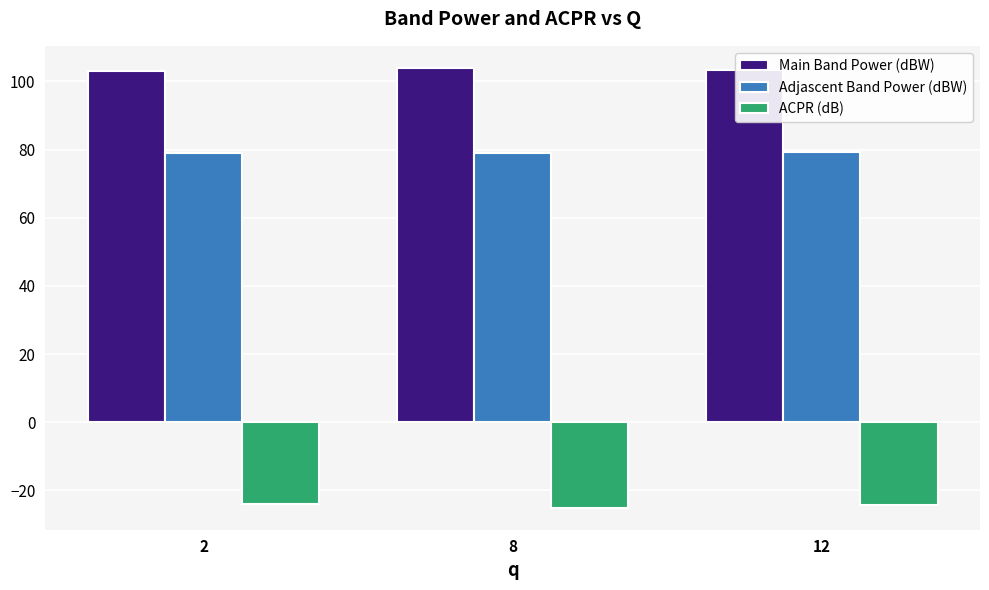

What is the lowest value of the Adjascent Band Power (dBW) series?

78.9